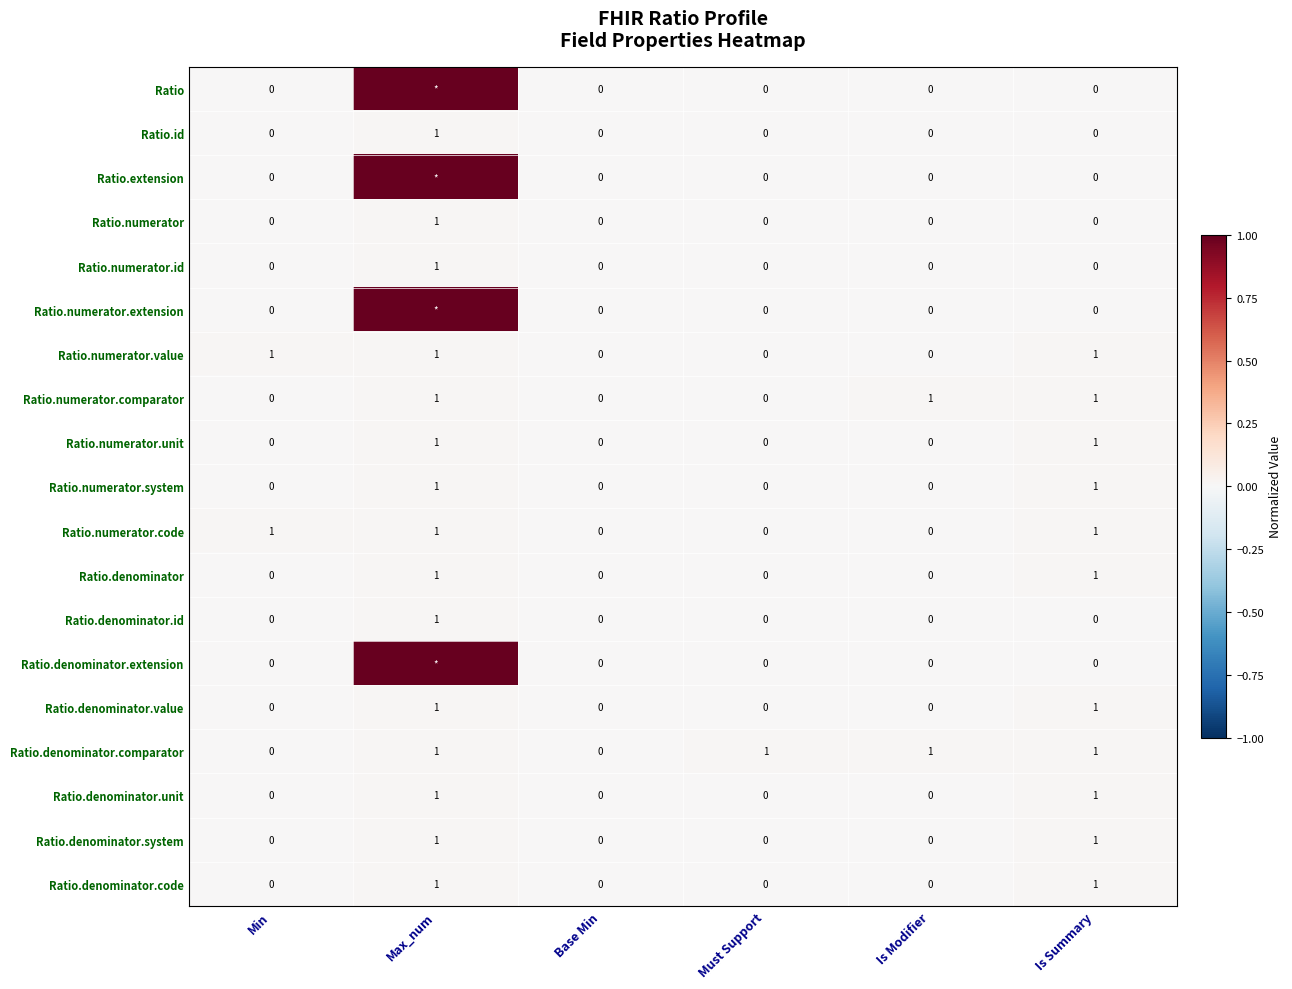

True or false: Ratio.denominator.comparator has a value of 0 at Base Min.

True